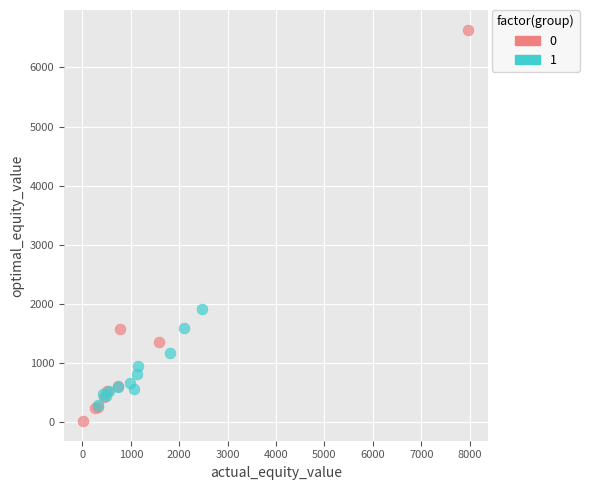

What are all the series names shown in the legend?

0, 1